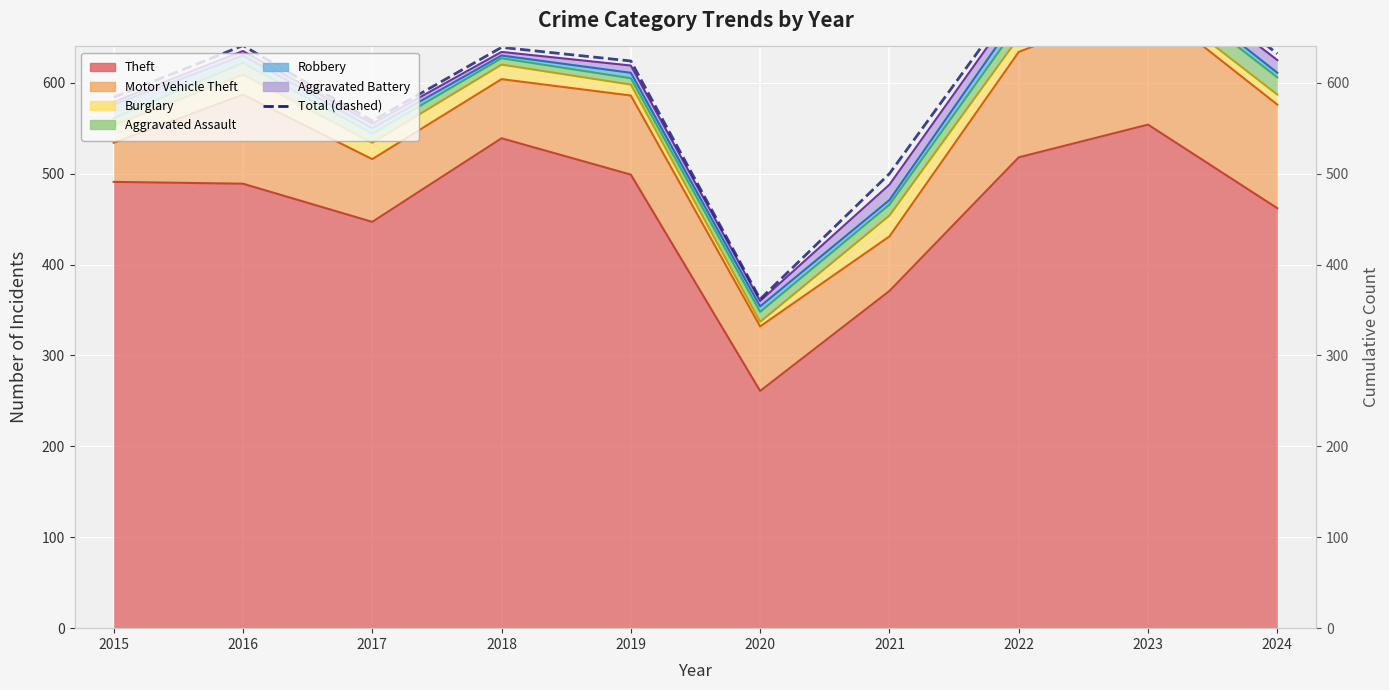

What is the maximum value shown in the chart?

742